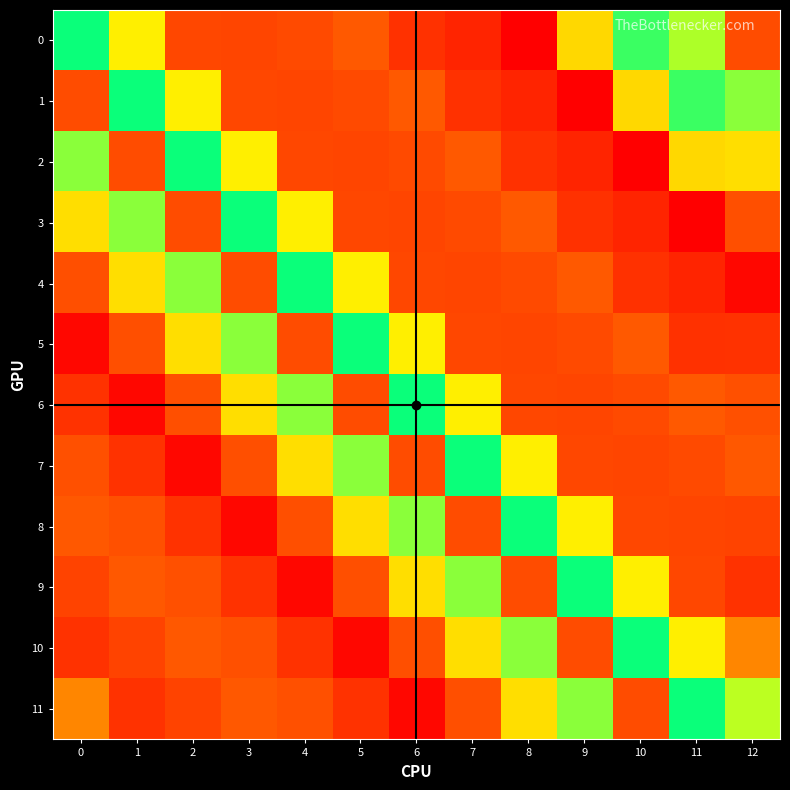

Which series changed the most between 2 and 6?

7